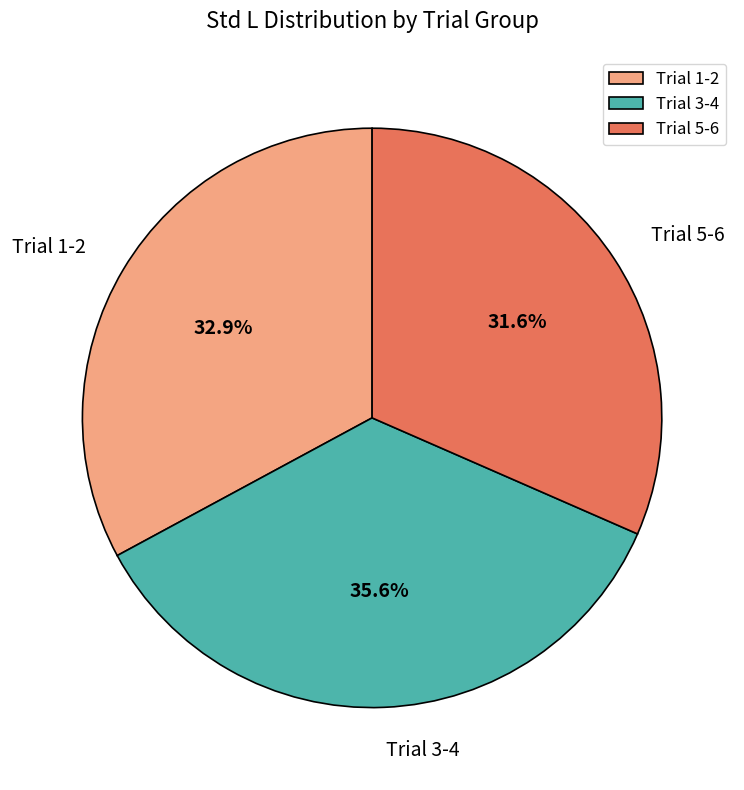

Which category has the biggest portion of the pie?

Trial 3-4